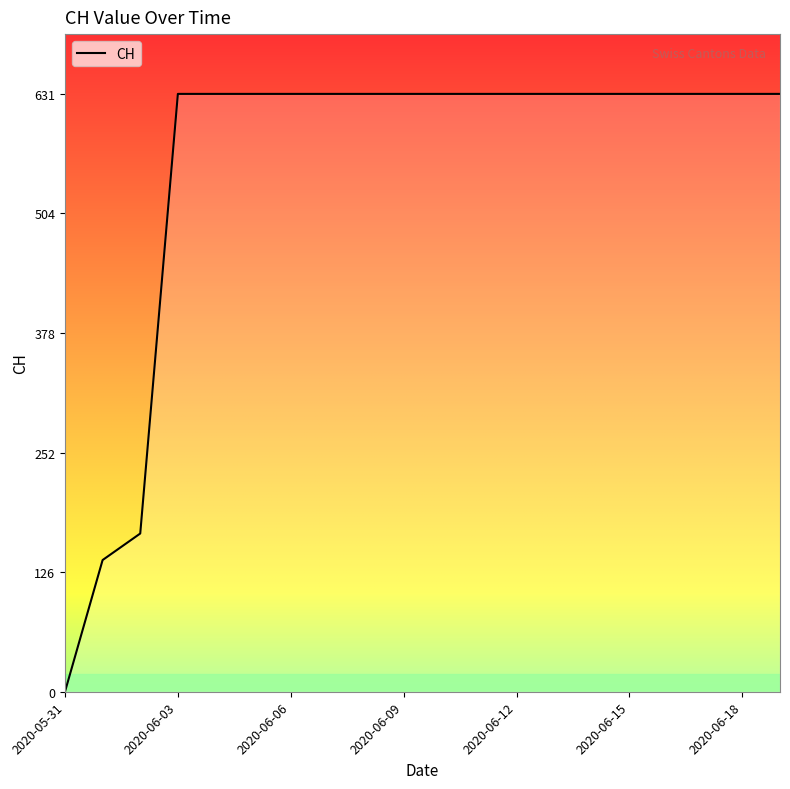

Rank the categories by value from highest to lowest.

2020-06-03, 2020-06-04, 2020-06-05, 2020-06-06, 2020-06-07, 2020-06-08, 2020-06-09, 2020-06-10, 2020-06-11, 2020-06-12, 2020-06-13, 2020-06-14, 2020-06-15, 2020-06-16, 2020-06-17, 2020-06-18, 2020-06-19, 2020-06-02, 2020-06-01, 2020-05-31